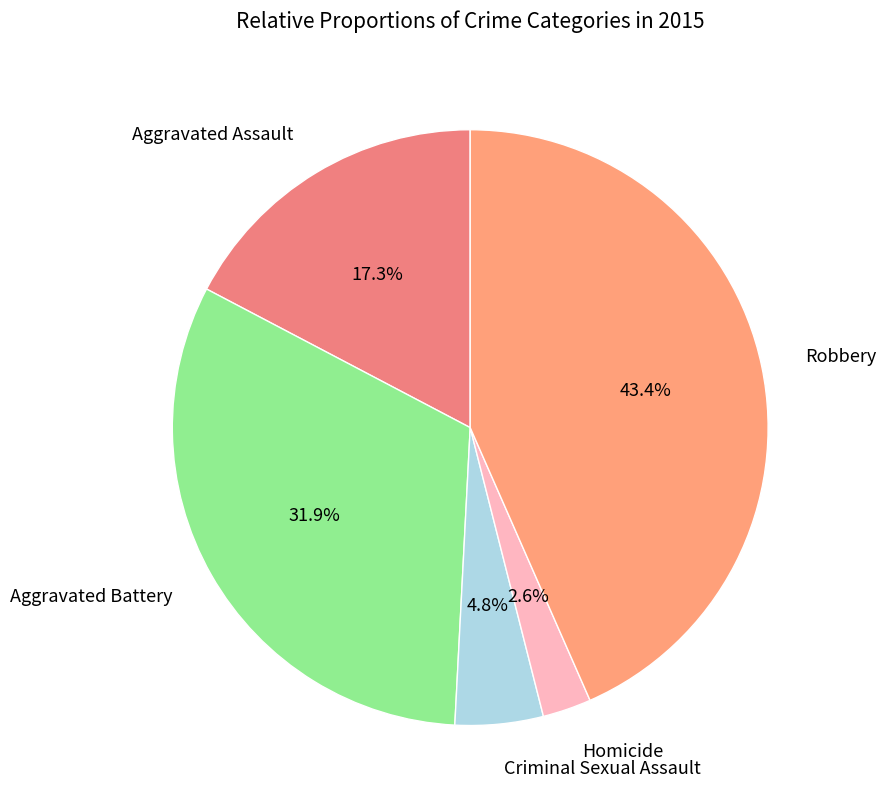

Which slice is the largest?

Robbery